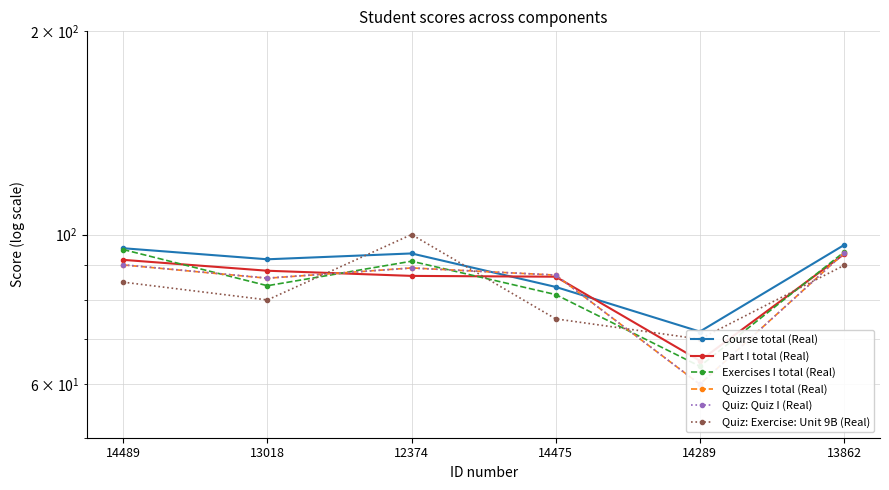

What is the total value across all series at 14289?

390.6